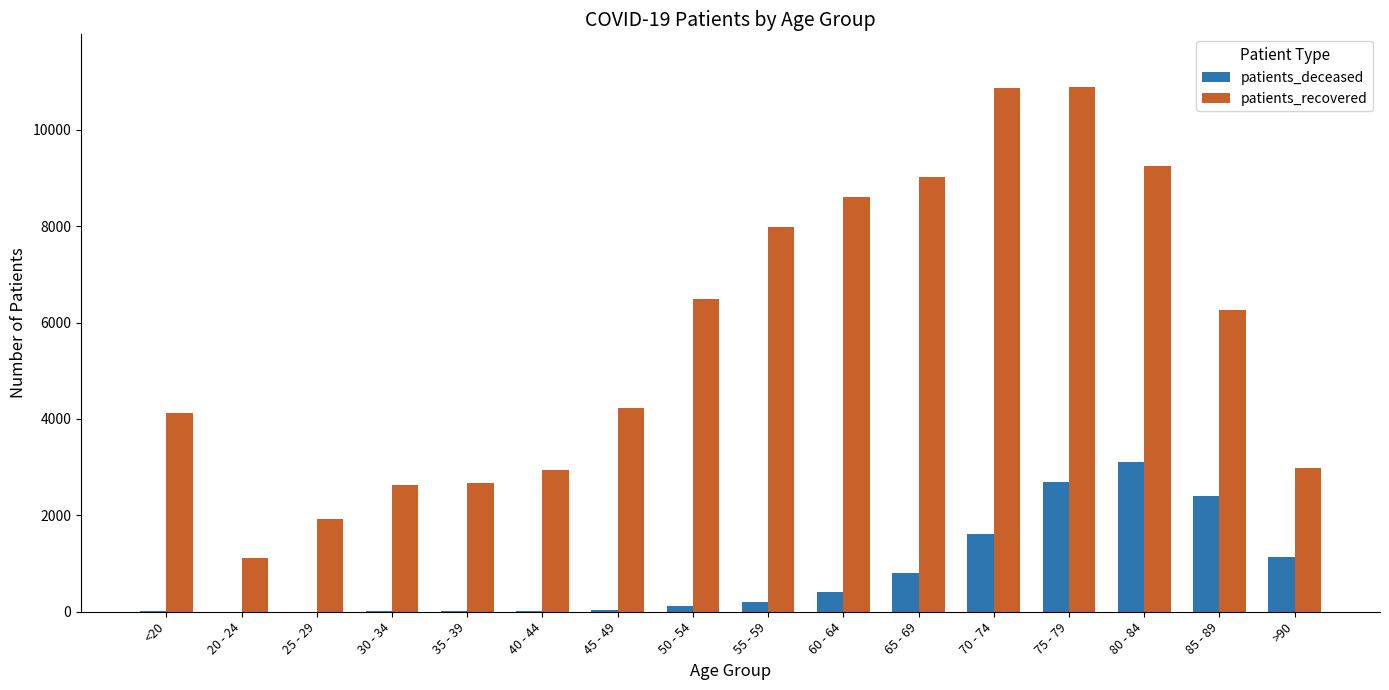

What is the sum of all patients_recovered values?

91975